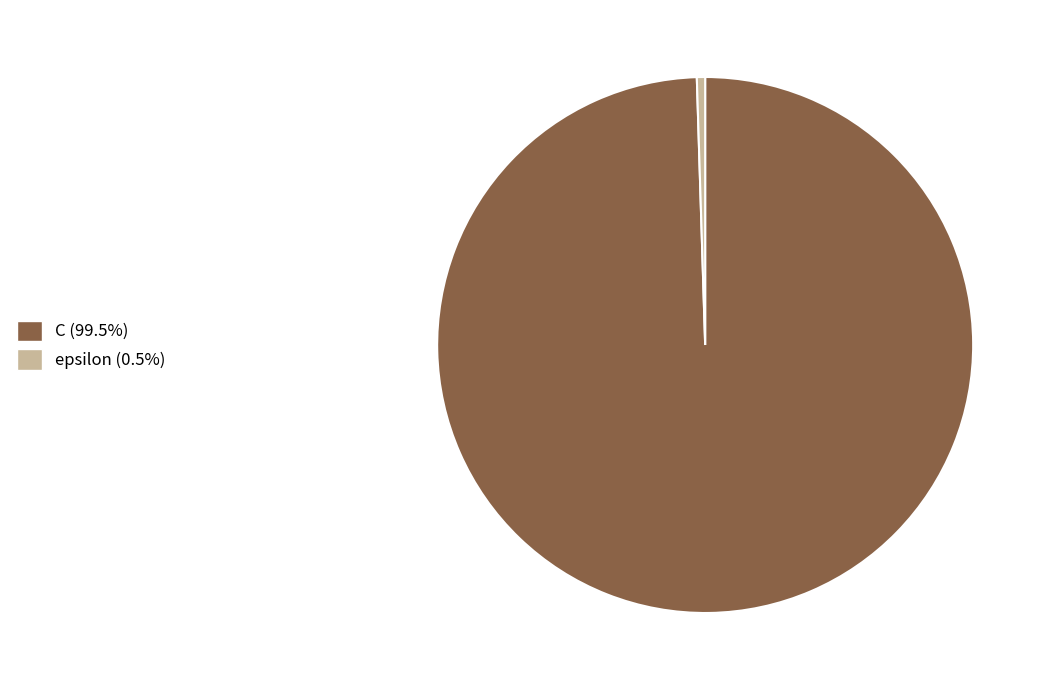

Is there a majority slice in this chart?

Yes